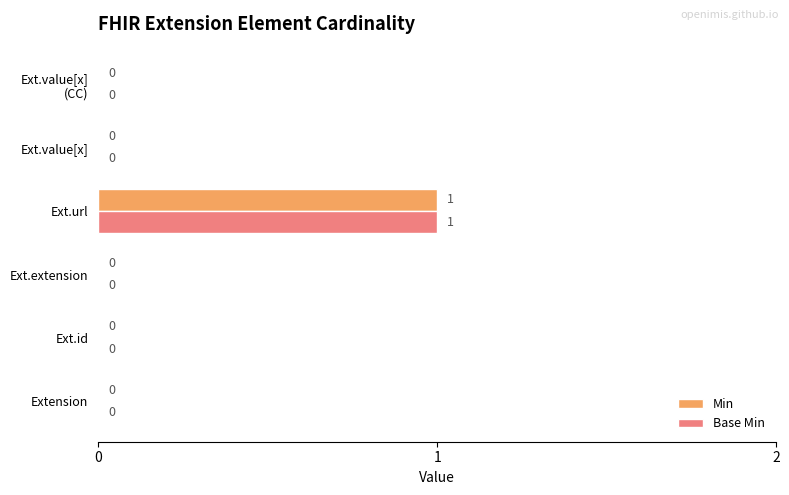

At which label does Min reach its peak?

Ext.url